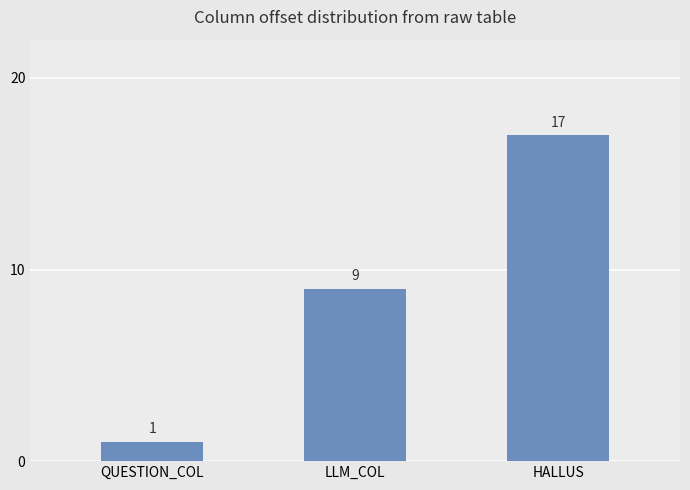

List the labels in order of value, smallest first.

QUESTION_COL, LLM_COL, HALLUS